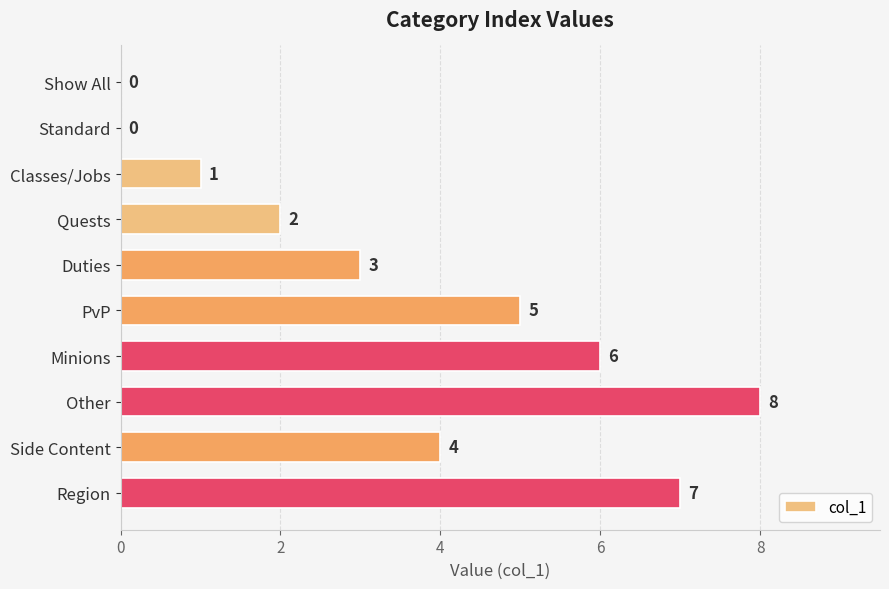

What is the greatest value displayed?

8